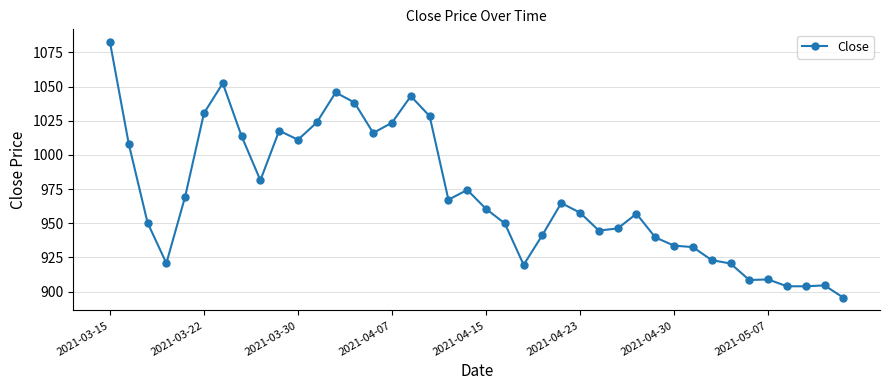

What is the value of the 33rd point from the left?

923.0